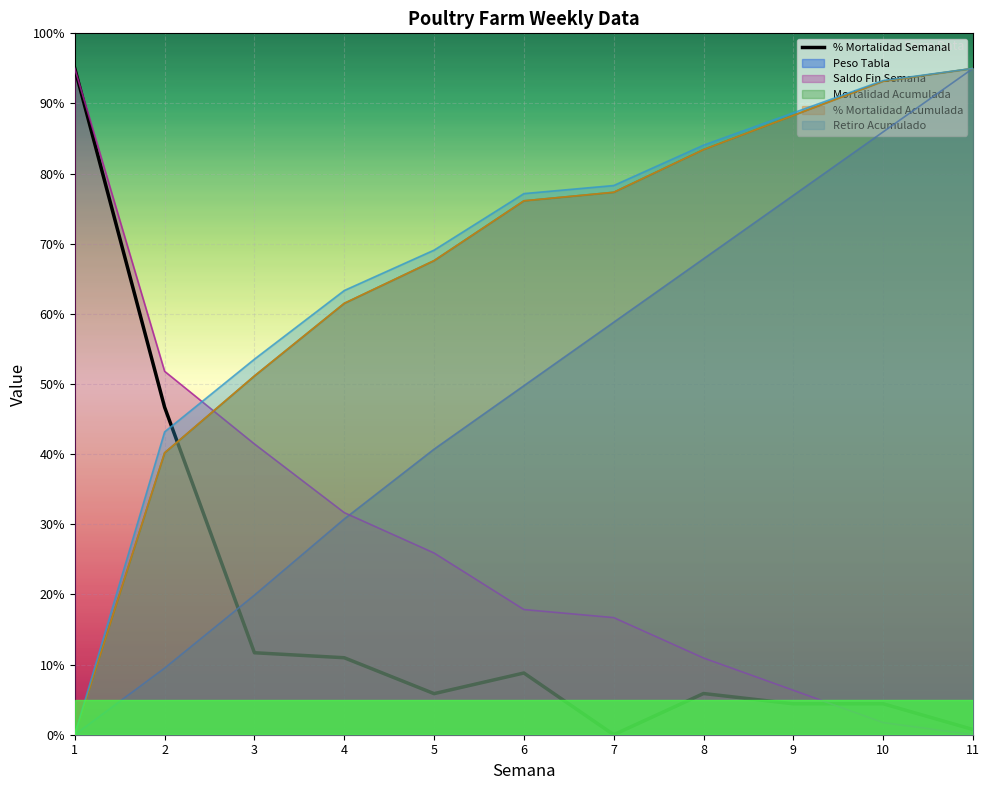

What is the value of the 11th point from the left?

0.7